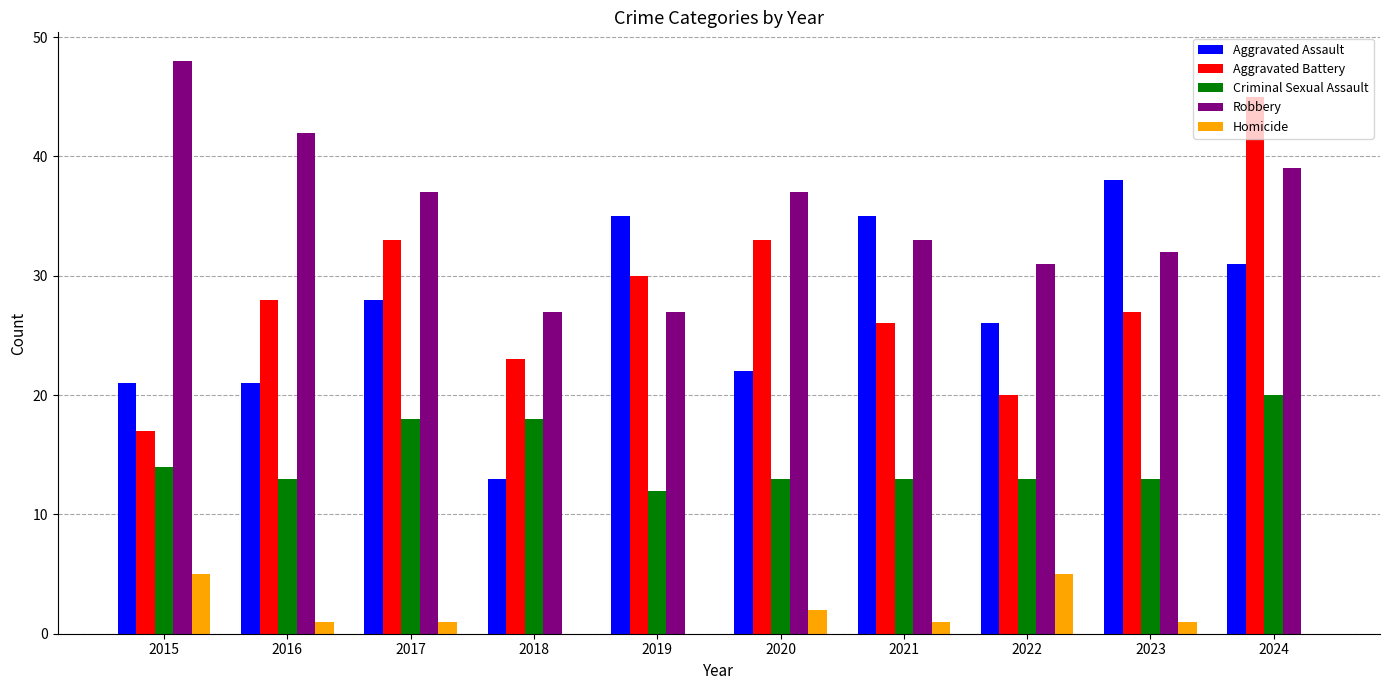

The Aggravated Battery series shows 27 at 2023. True or false?

True